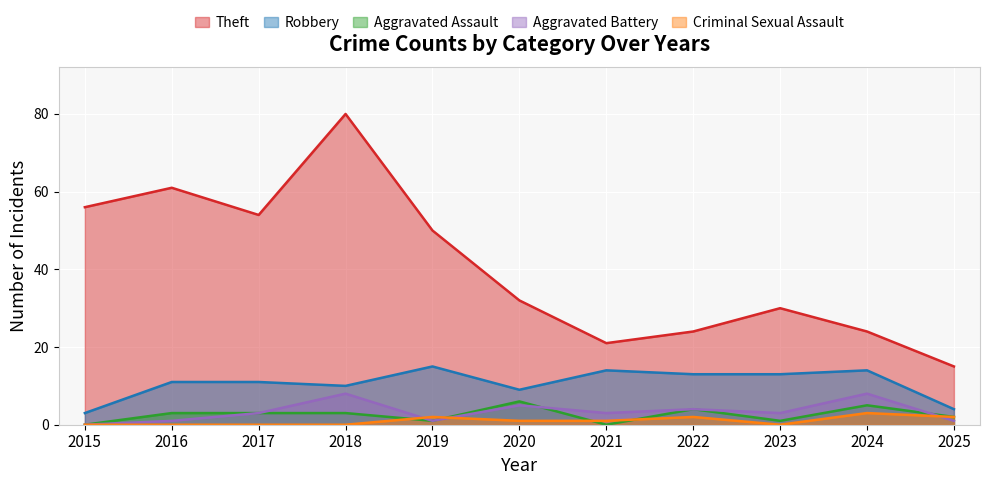

Count the Aggravated Assault values in the range 1 to 4.

7